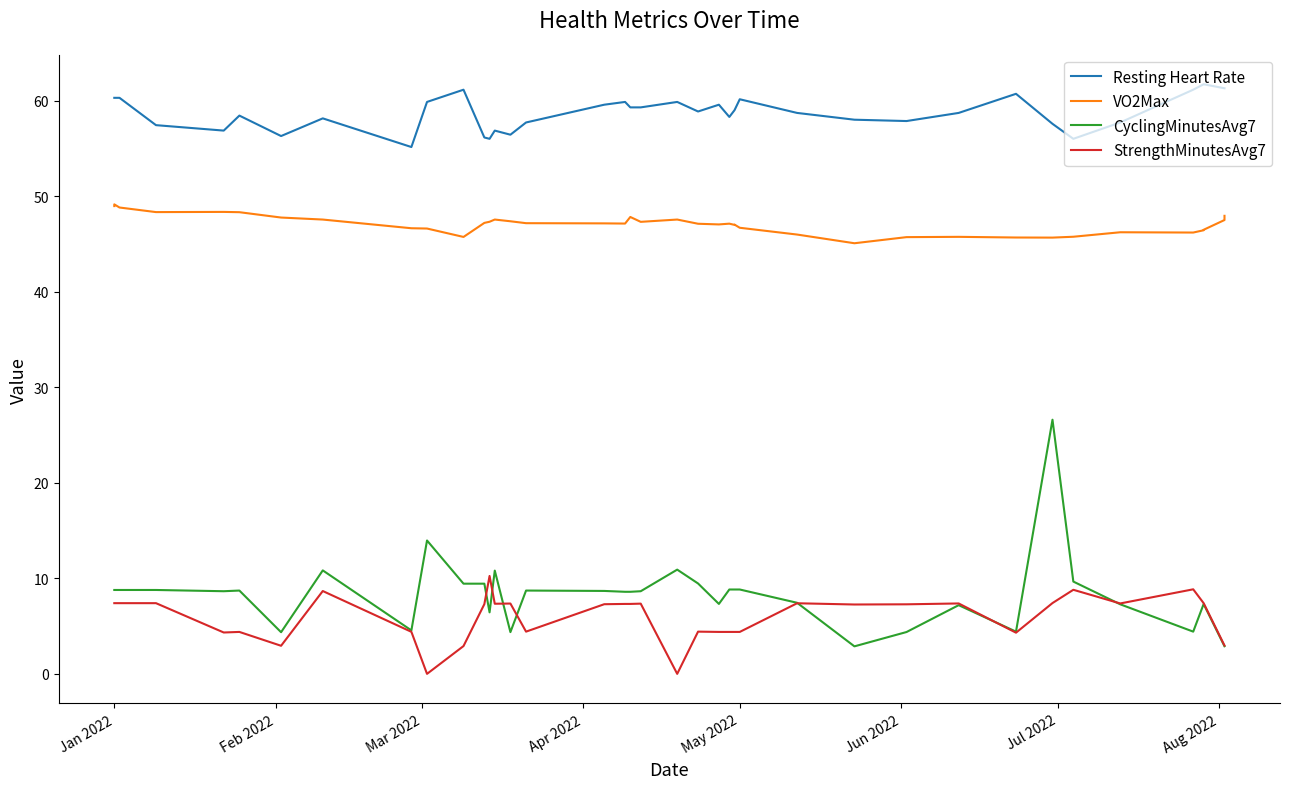

What are all the series names shown in the legend?

Resting Heart Rate, VO2Max, CyclingMinutesAvg7, StrengthMinutesAvg7